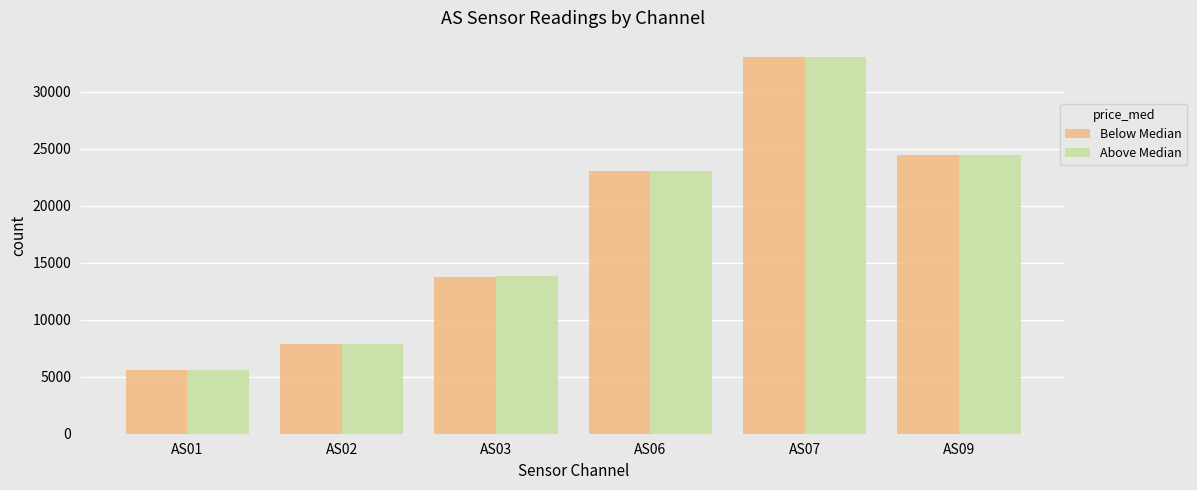

Is it true that Above Median equals 33081 at AS07?

True